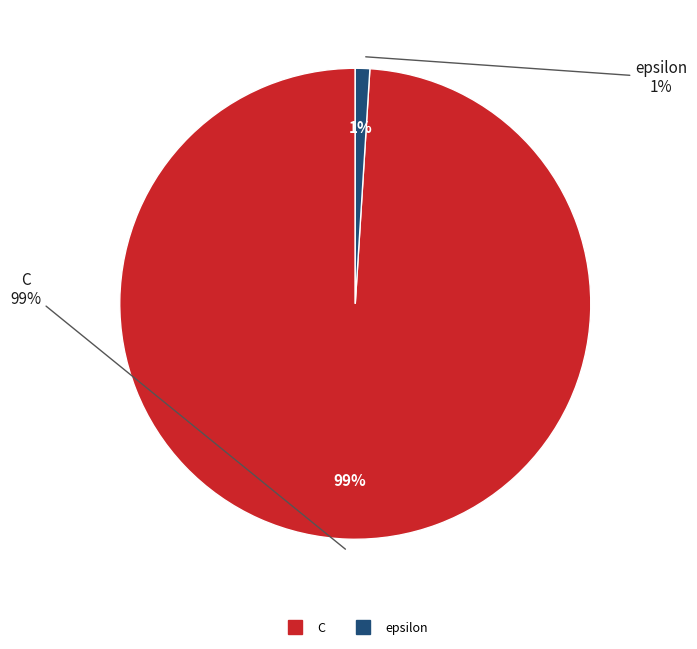

How many segments does this pie chart have?

2